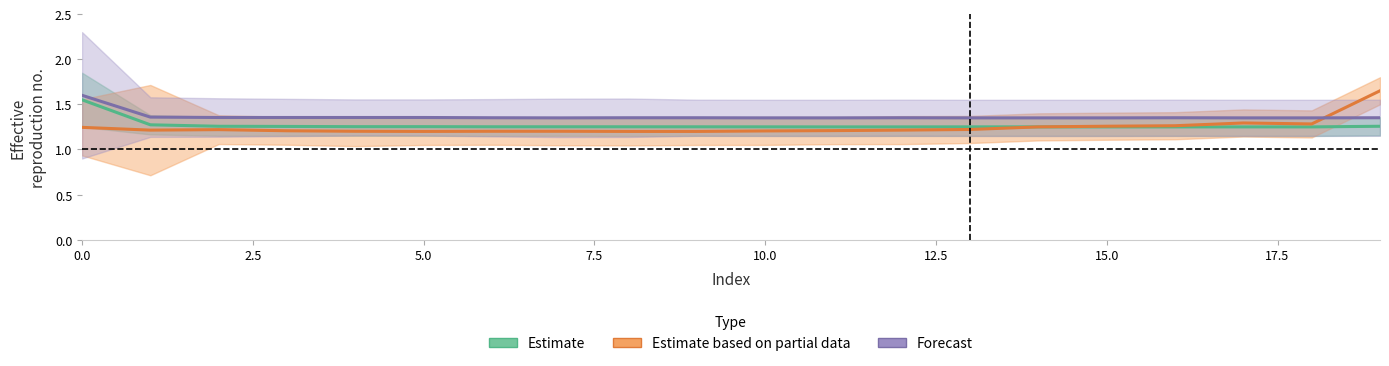

What is the difference between the maximum and minimum values in the Estimate based on partial data series?

0.4